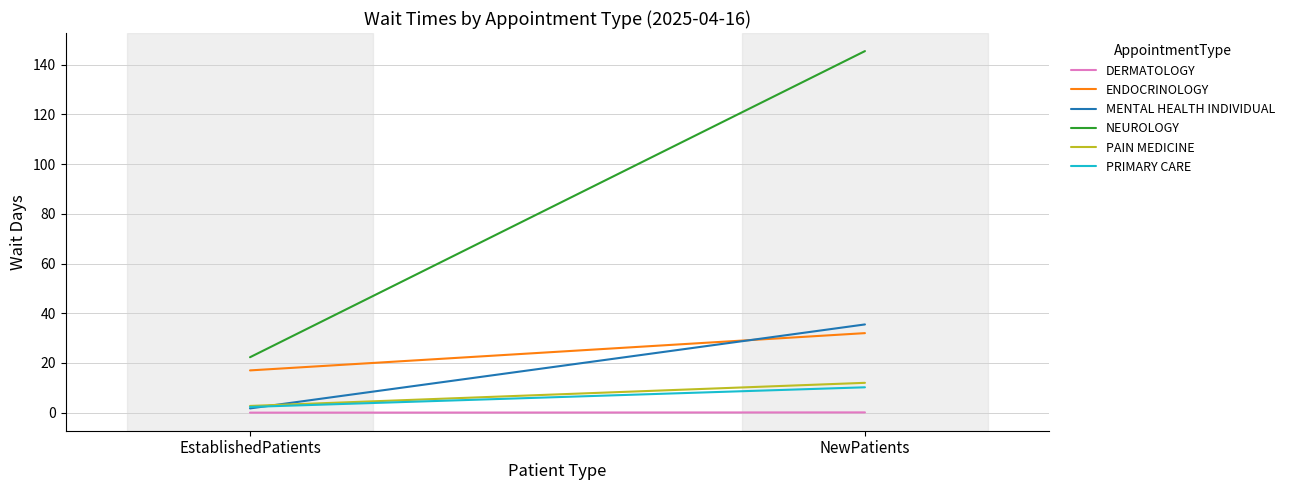

What are all the series names shown in the legend?

DERMATOLOGY, ENDOCRINOLOGY, MENTAL HEALTH INDIVIDUAL, NEUROLOGY, PAIN MEDICINE, PRIMARY CARE